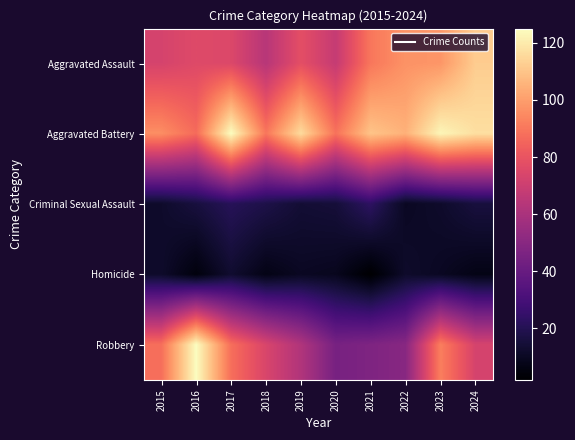

Which series has the largest range (max minus min)?

Robbery